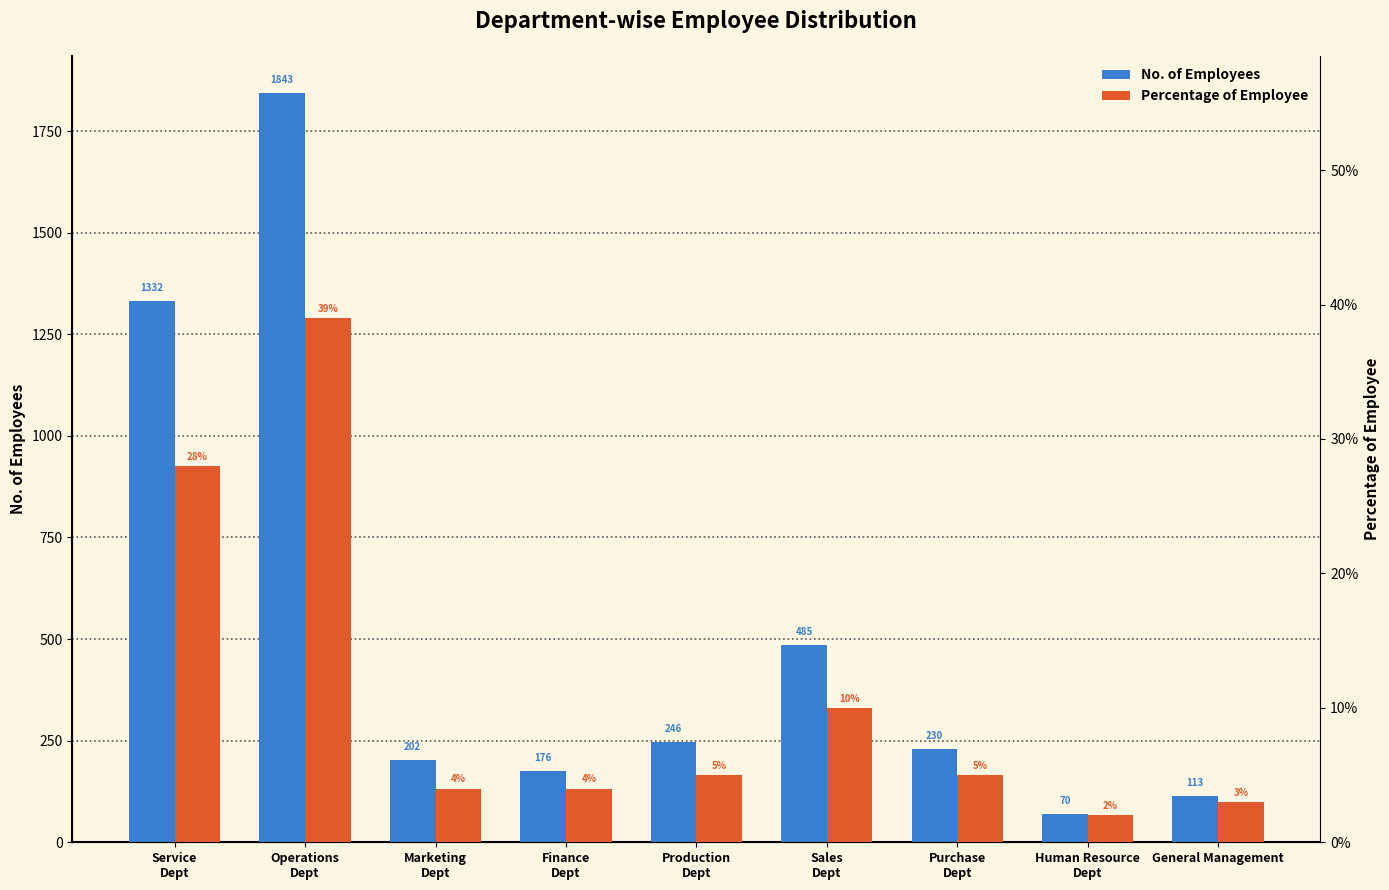

The value of No. of Employees at Service
Dept is 2003.9. True or false?

False